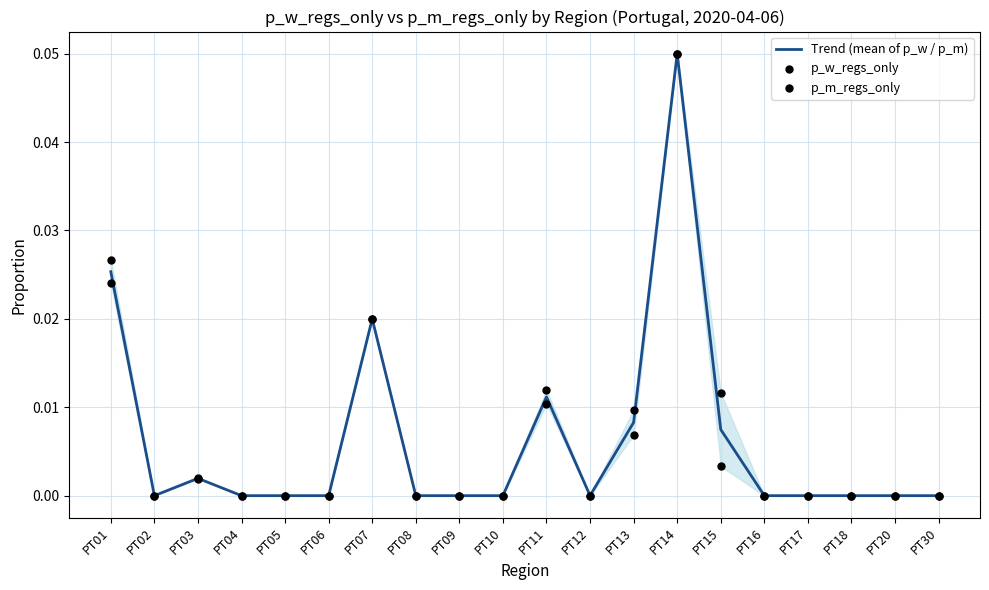

Which series has the largest total across all categories?

p_w_regs_only